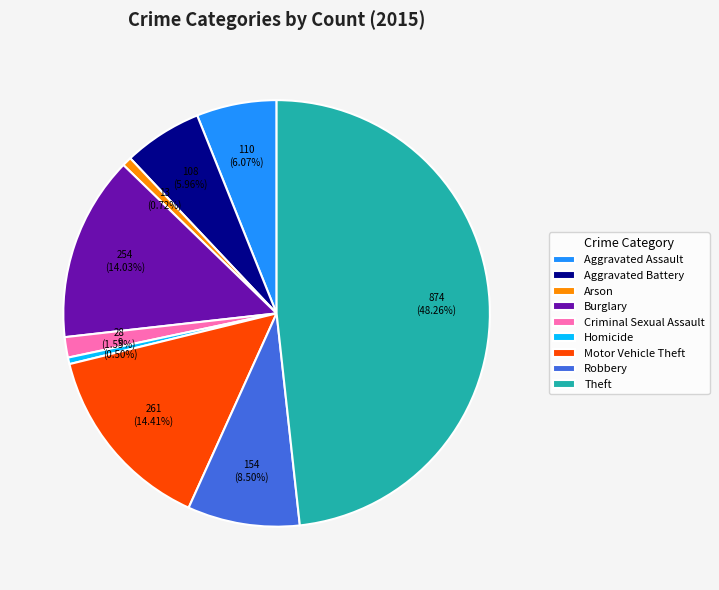

What portion of the pie excludes Motor Vehicle Theft?

85.6%